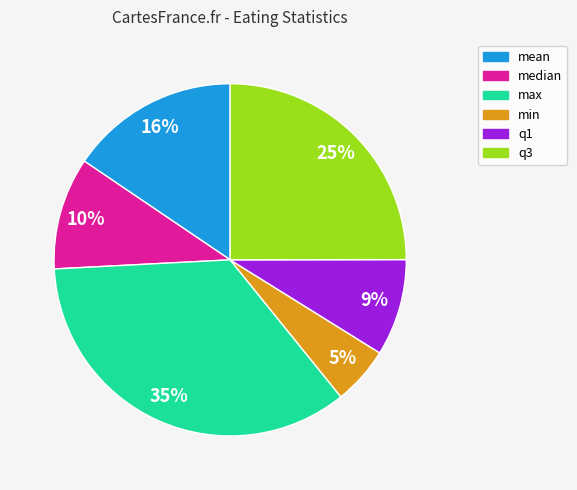

Combined, do q3 and mean account for over 50%?

No